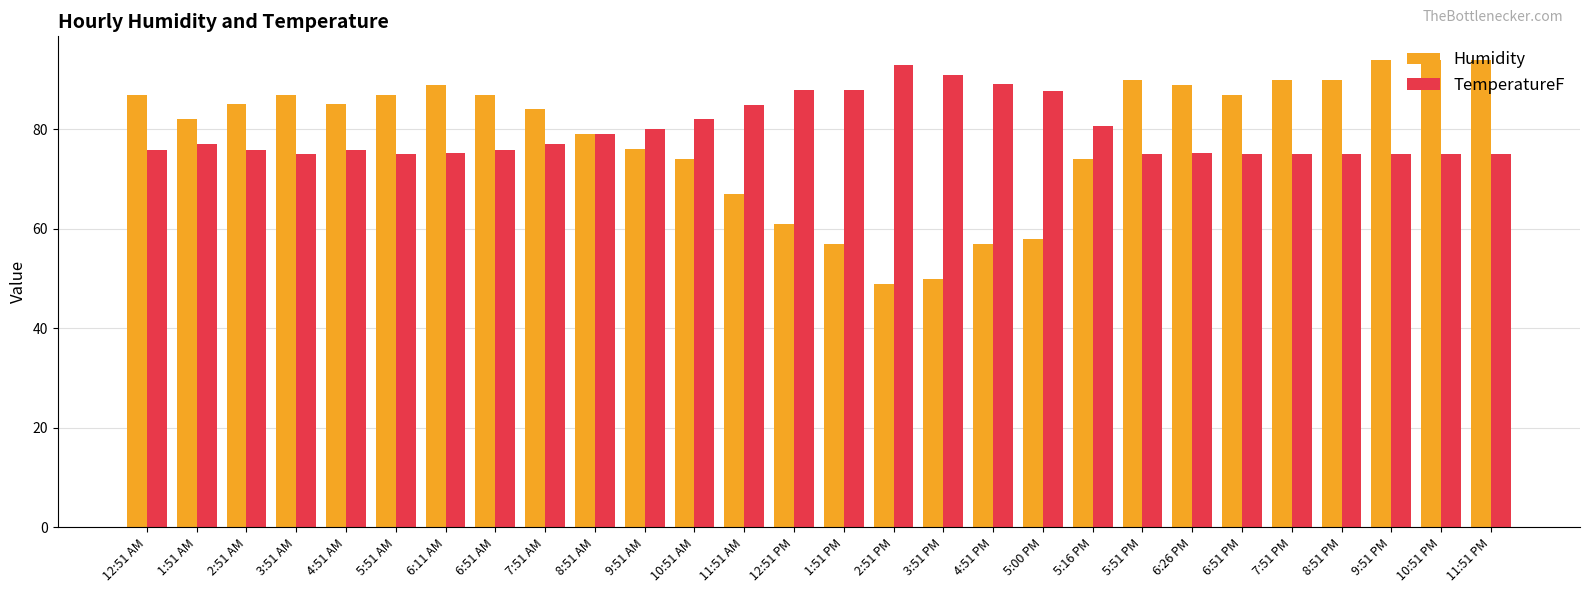

The Humidity series shows 35.4 at 5:00 PM. True or false?

False